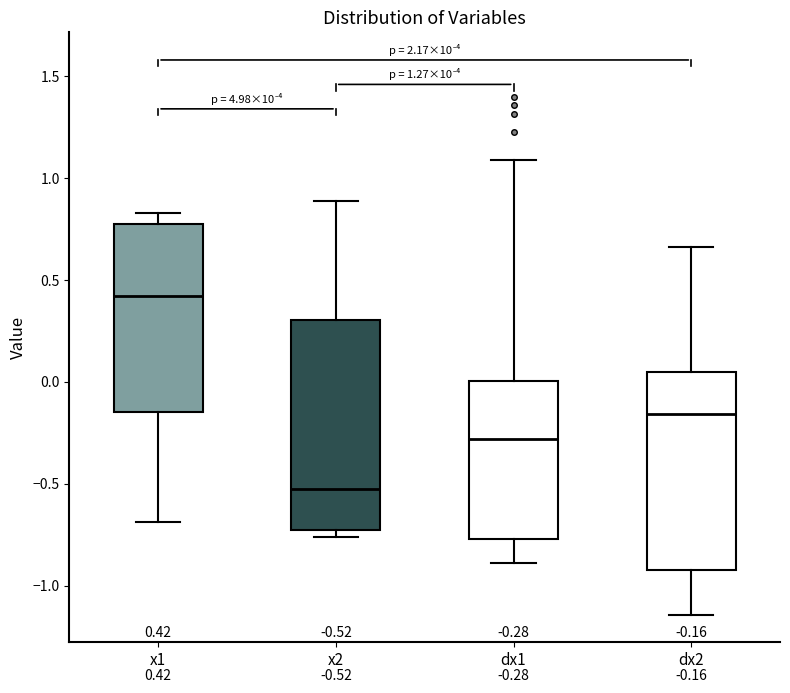

Which box's median line is the lowest?

x2